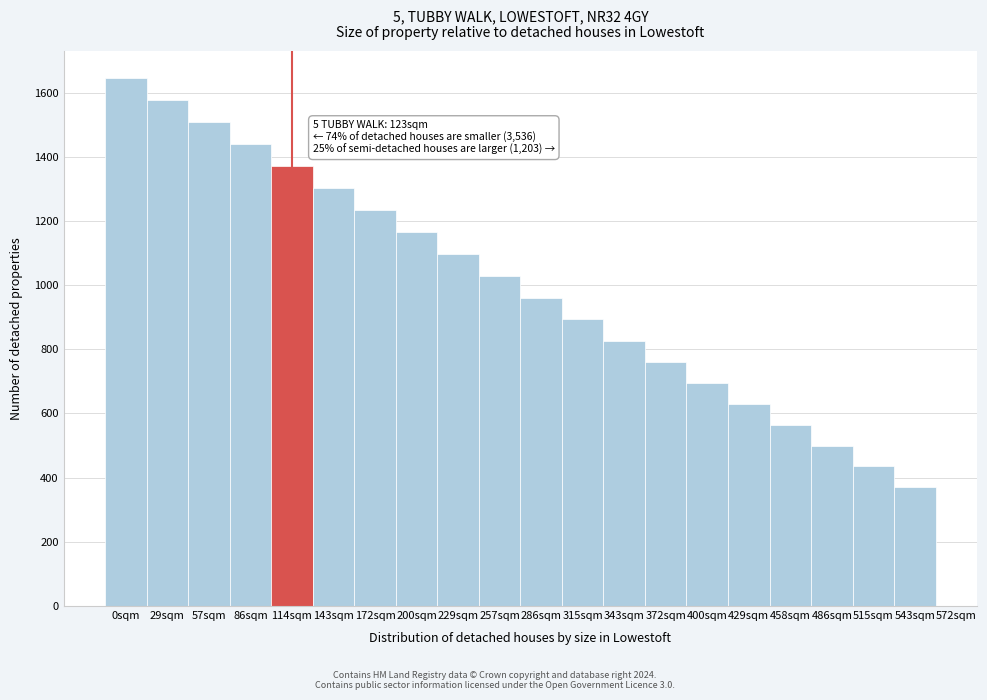

Reading left to right, list all the values displayed in this chart.

1647	1578	1509	1440	1371	1302	1234	1165	1097	1029	961	894	827	761	695	629	564	499	435	372